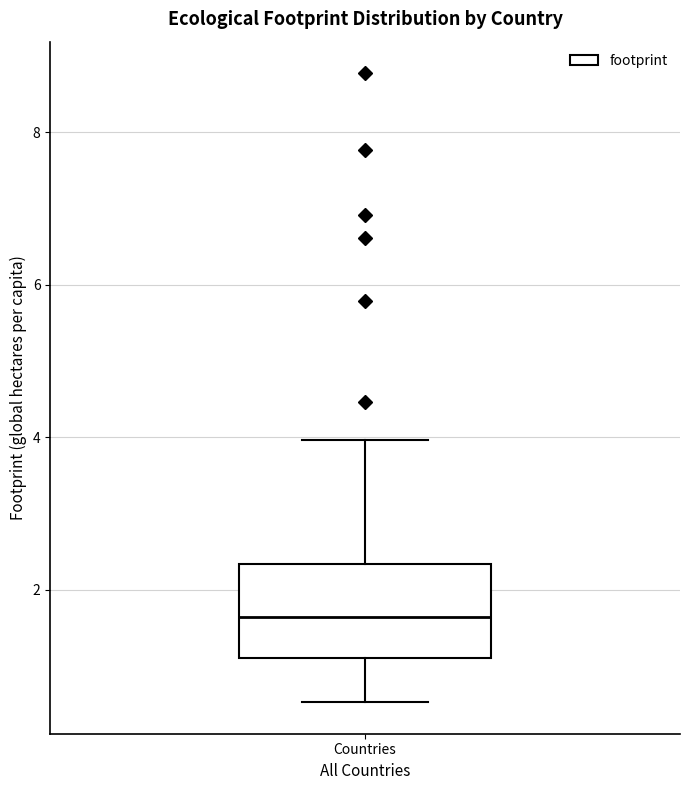

Transcribe this box plot: give where the median line is, the range the box spans, and where the two whiskers end, as read against the y-axis. The values are not printed on the chart, so give them approximately, as read against the axis.

median 1.6, box 1.2 to 2.4, whiskers 0.6 to 4.0